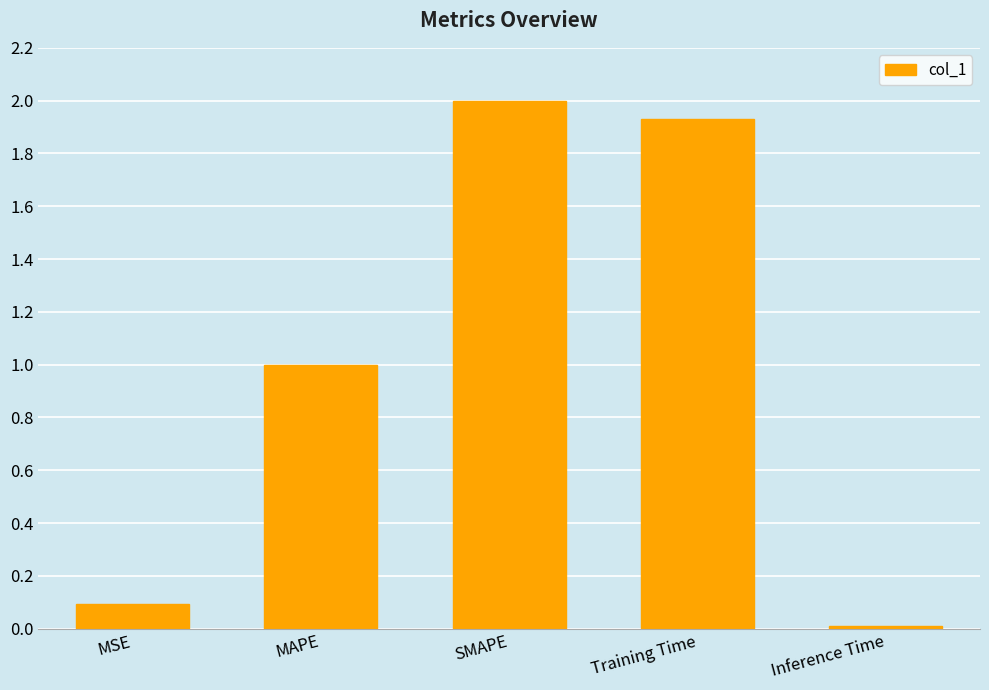

True or false: the data shows 0.0 at Inference Time.

True